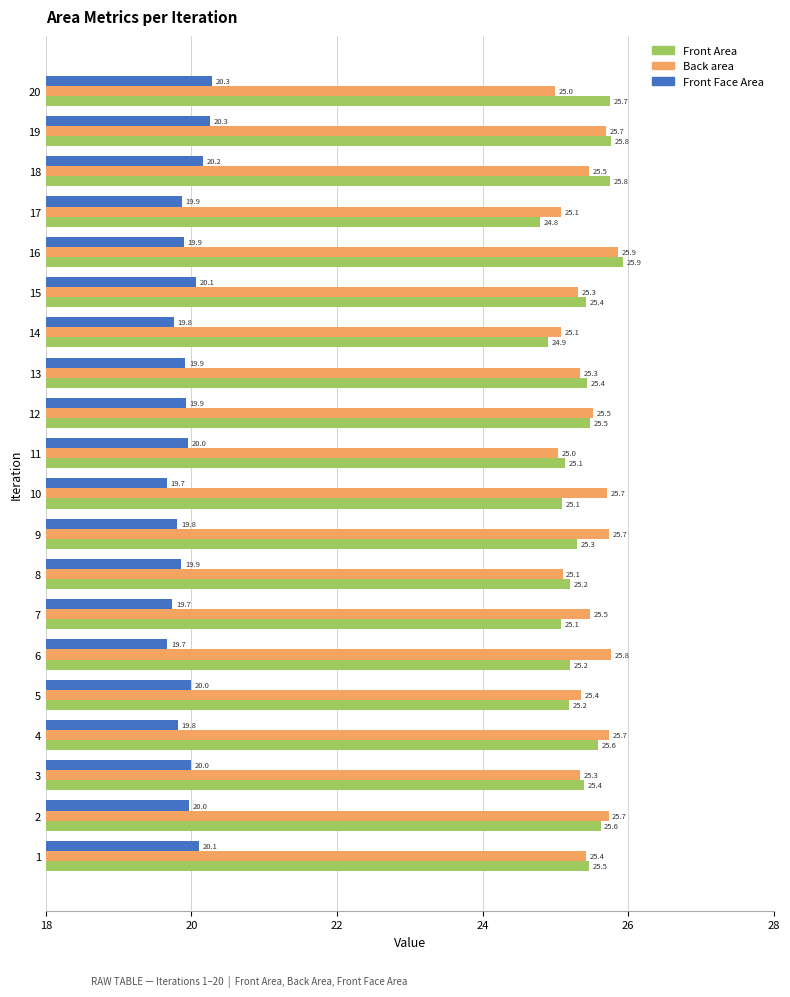

At which label is Front Face Area closest to 19?

10